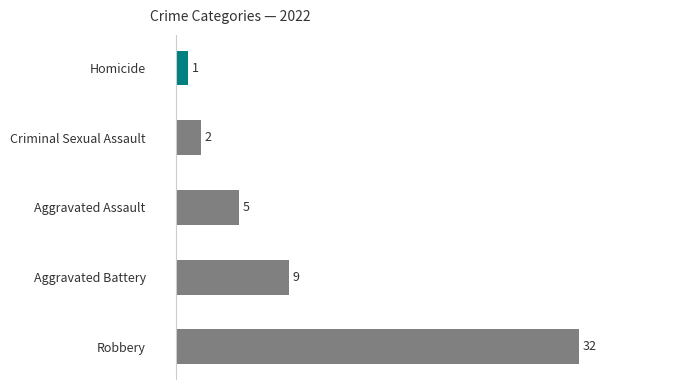

What is the difference between the second highest and minimum values?

8